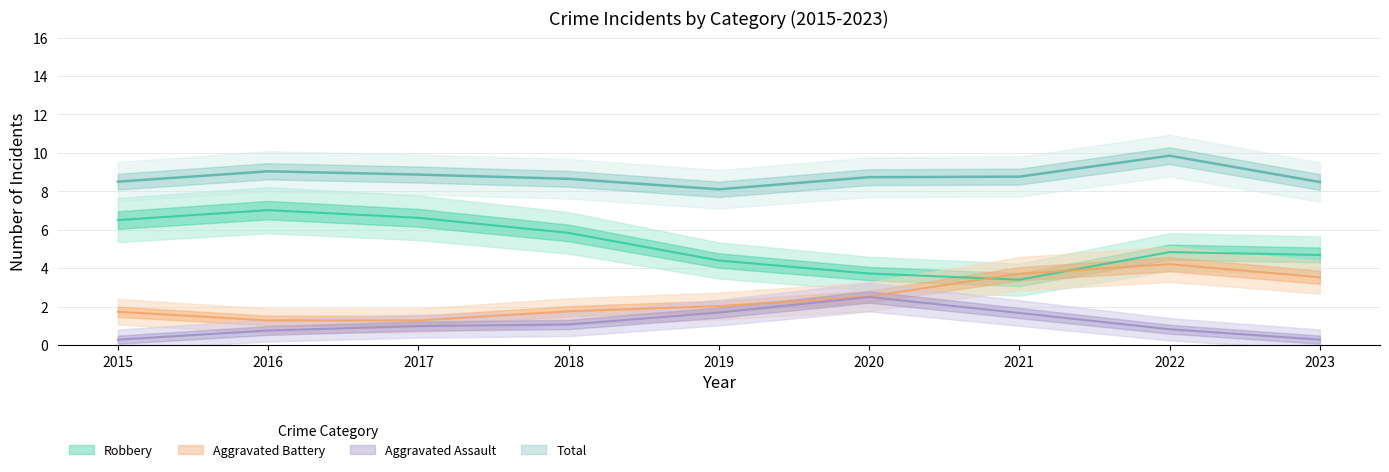

True or false: Aggravated Battery has a value of 1 at 2020.

False